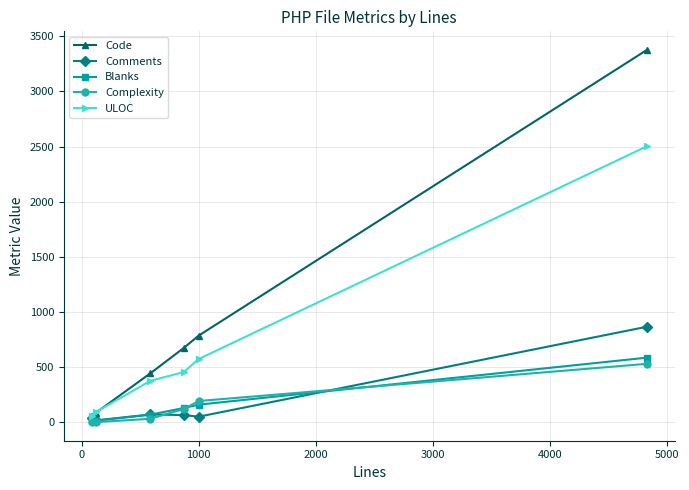

How many lines are shown in the chart?

5